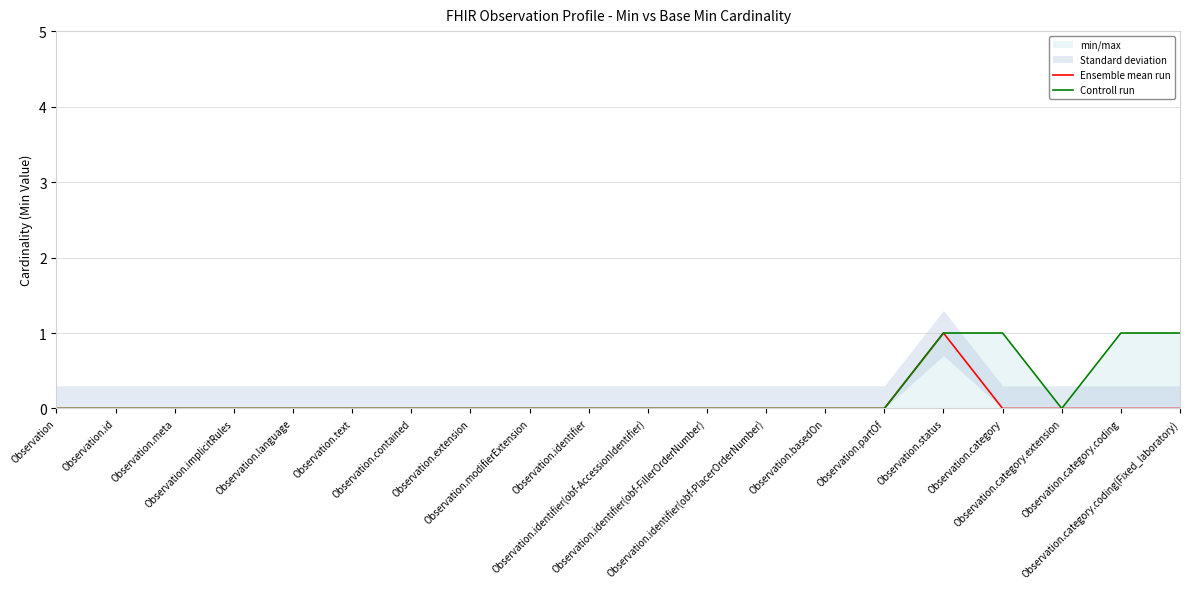

Between Observation.implicitRules and Observation.category.coding, which is larger?

Observation.implicitRules